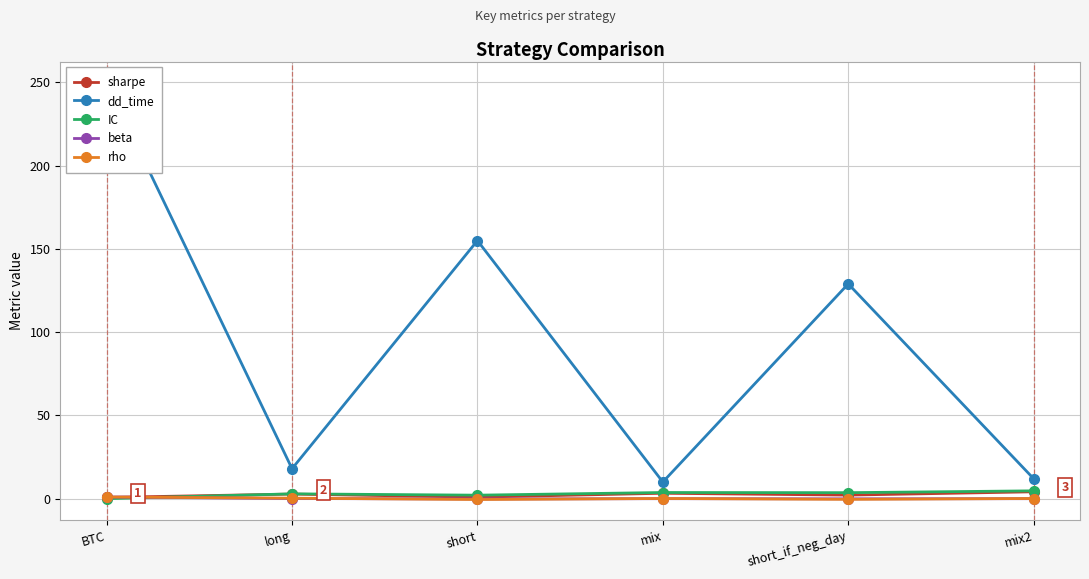

What is the difference between the rho values at BTC and short?

1.5